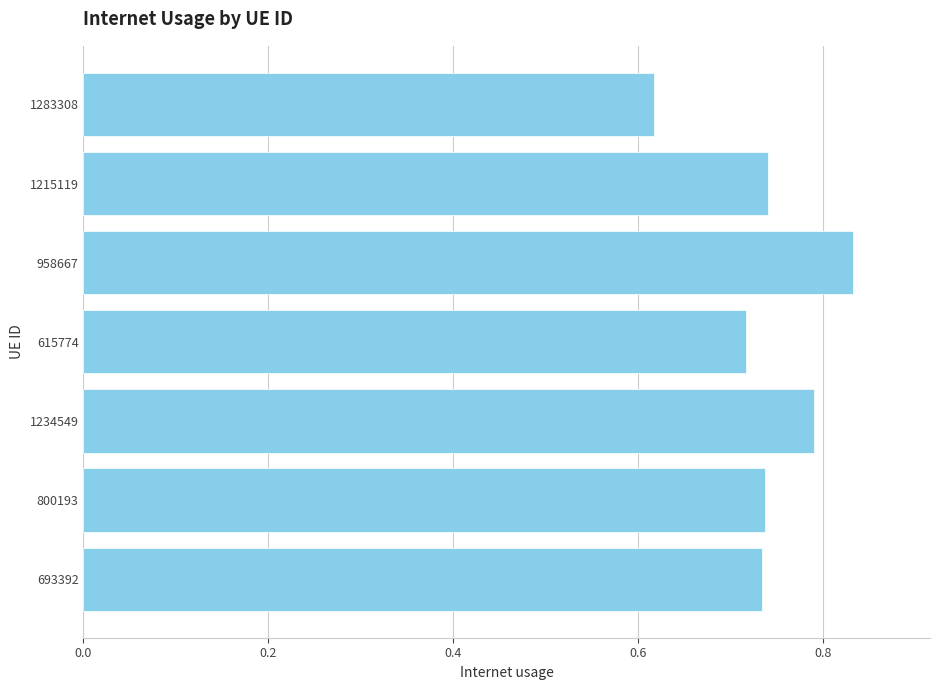

Which category has the highest value across all series?

958667